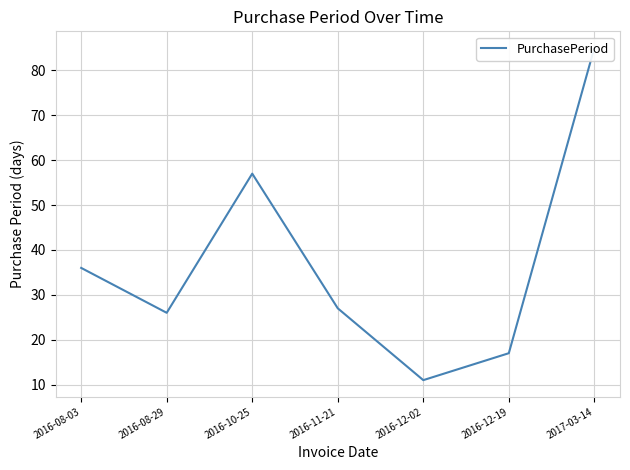

What is the sum of all values?

259